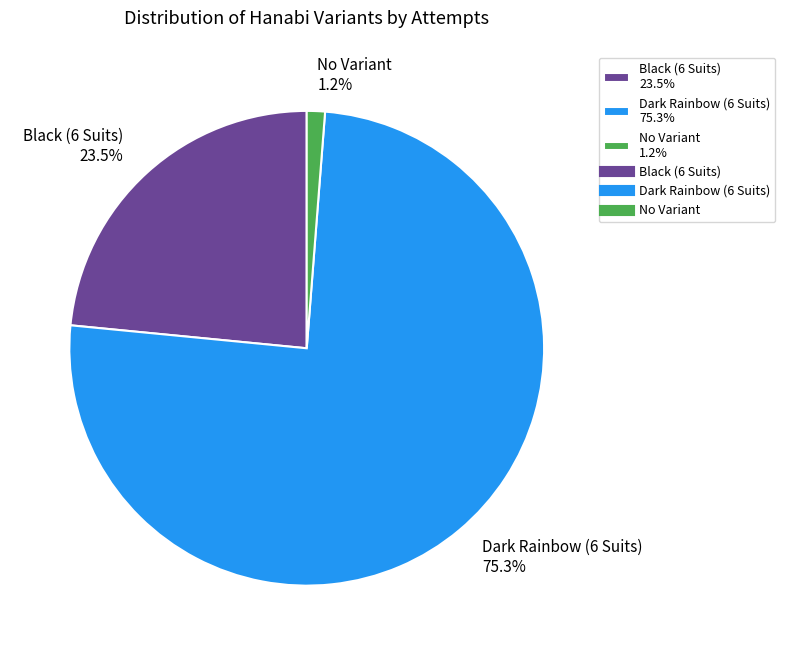

Which has a higher value, Black (6 Suits) 23.5% or Dark Rainbow (6 Suits) 75.3%?

Dark Rainbow (6 Suits) 75.3%